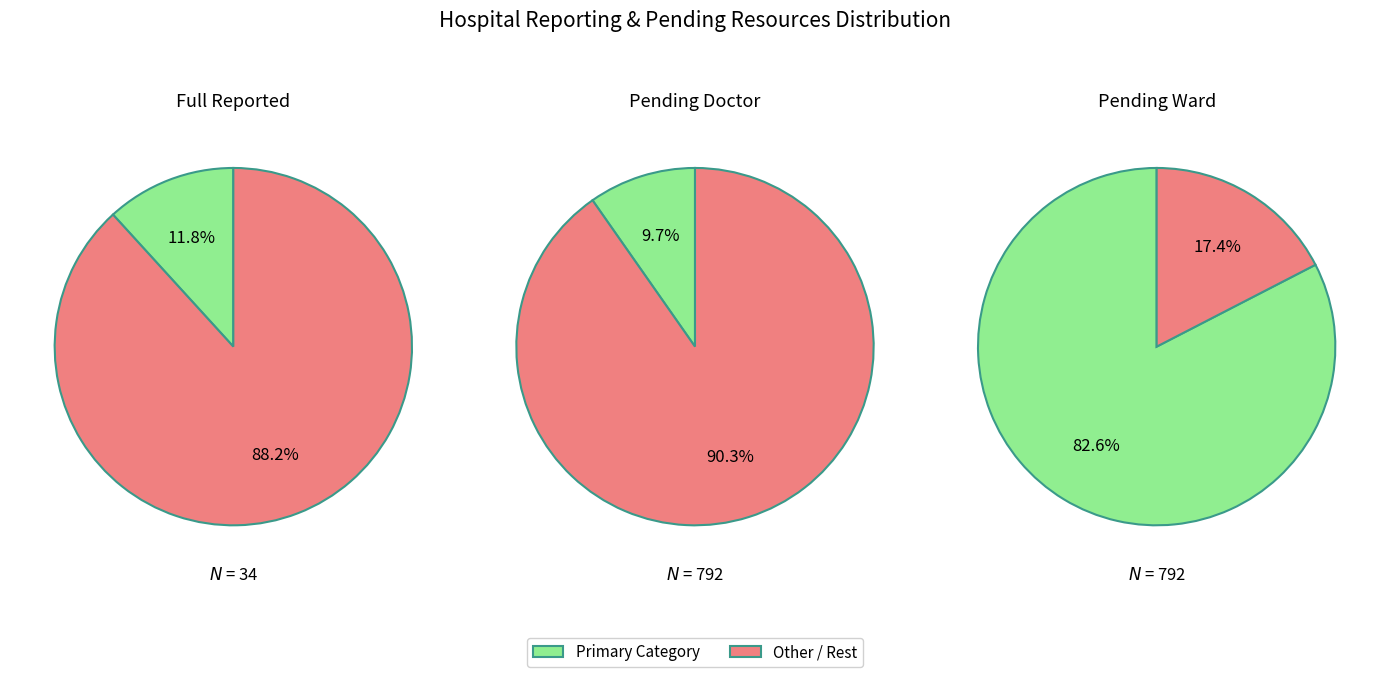

Is 27 the majority of the pie?

No